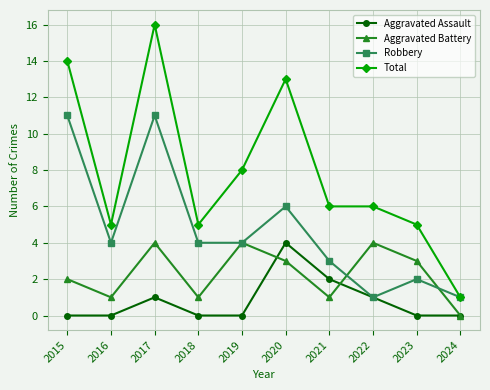

What is the value of the Aggravated Assault point at the 7th from the left?

2